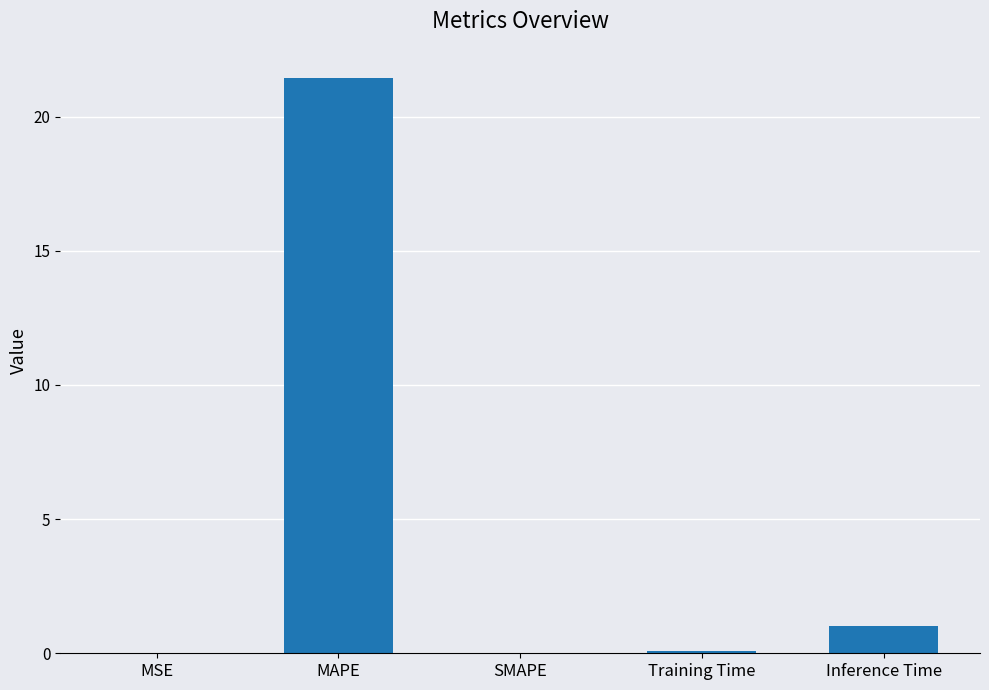

What is the sum of all values?

22.6